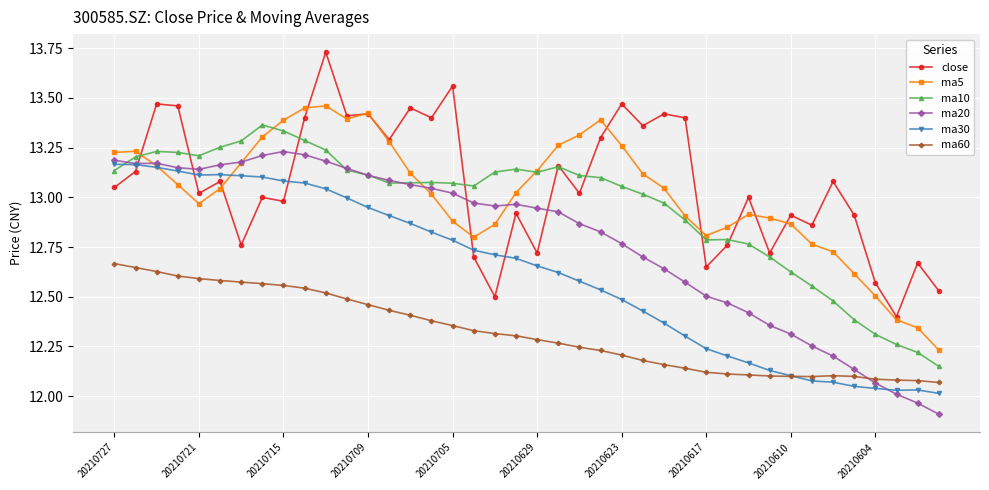

True or false: ma30 has more than 1 points higher than both neighbors.

True